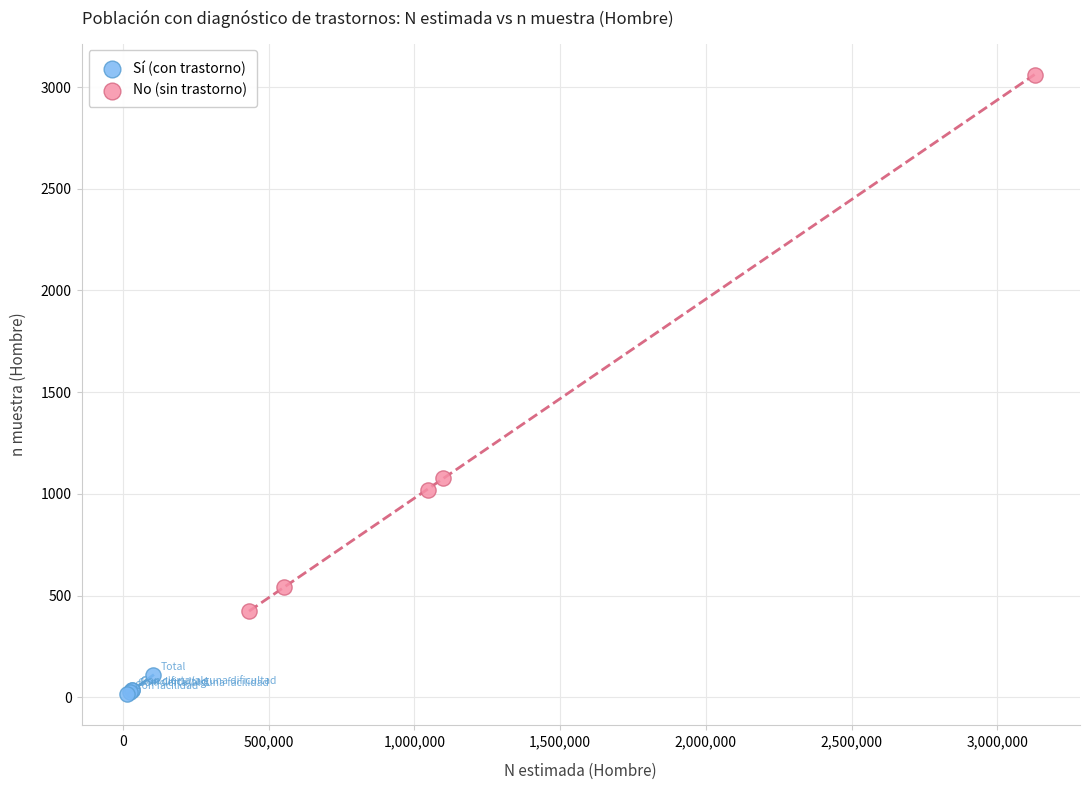

What are all the series names shown in the legend?

Sí (con trastorno), No (sin trastorno)